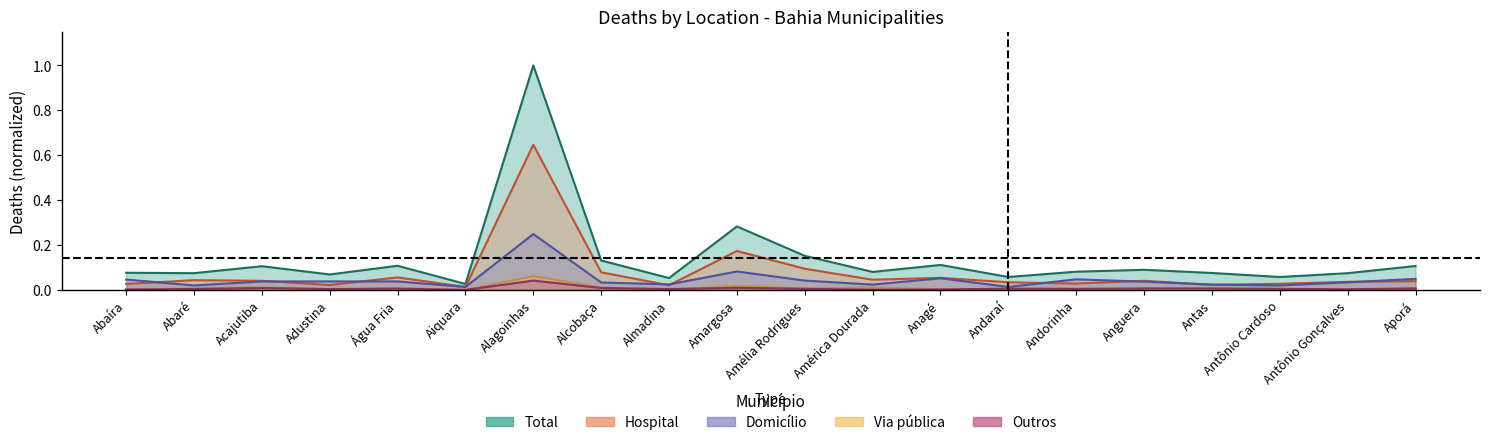

Where is the first local maximum for Total?

Acajutiba